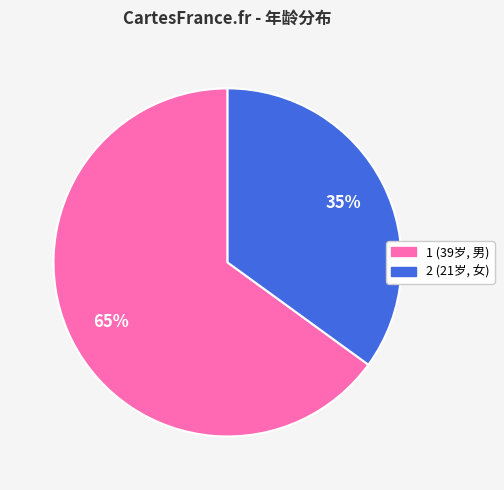

How many segments does this pie chart have?

2